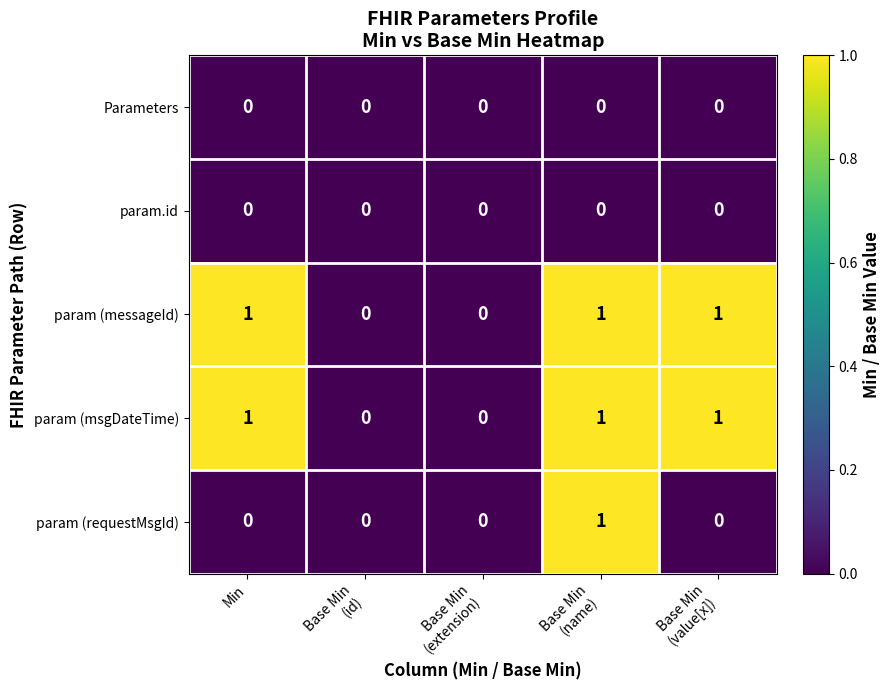

What is the sum of all param (messageId) values?

3